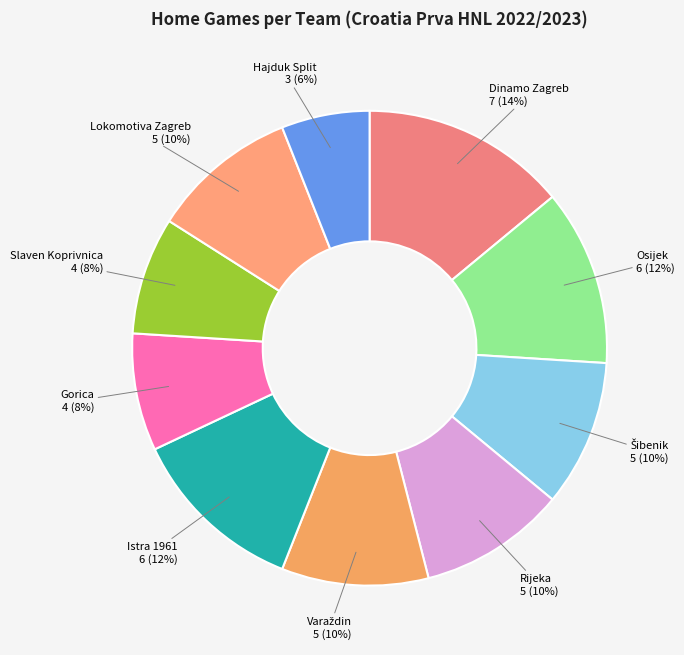

To the nearest percent, what portion does Slaven Koprivnica represent?

8%